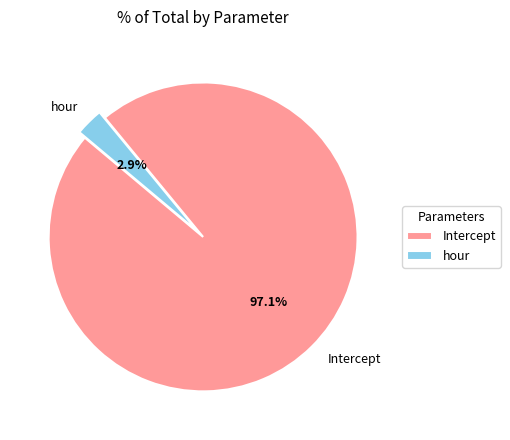

The Intercept slice represents 97% of the pie. True or false?

True